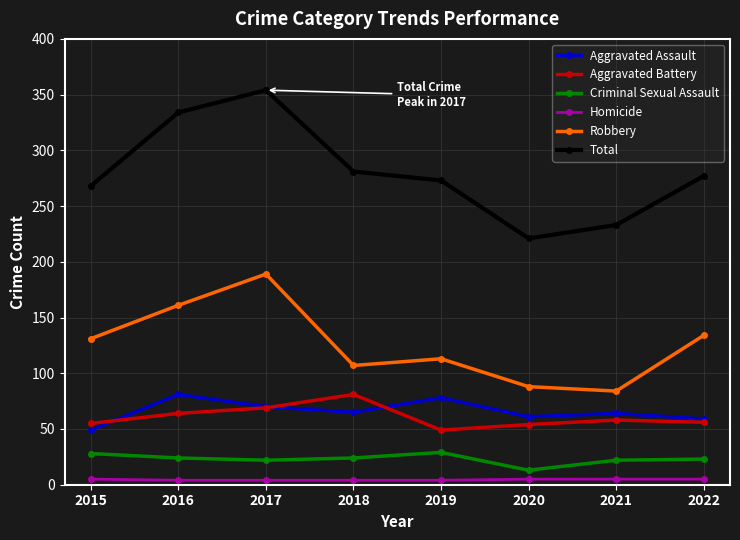

Which series has the largest range (max minus min)?

Total